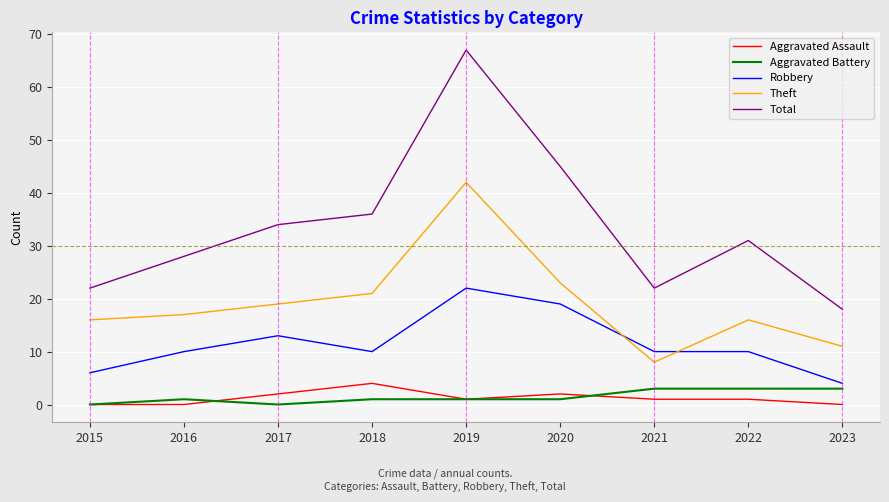

What is the difference between the maximum and second lowest values in the Total series?

45